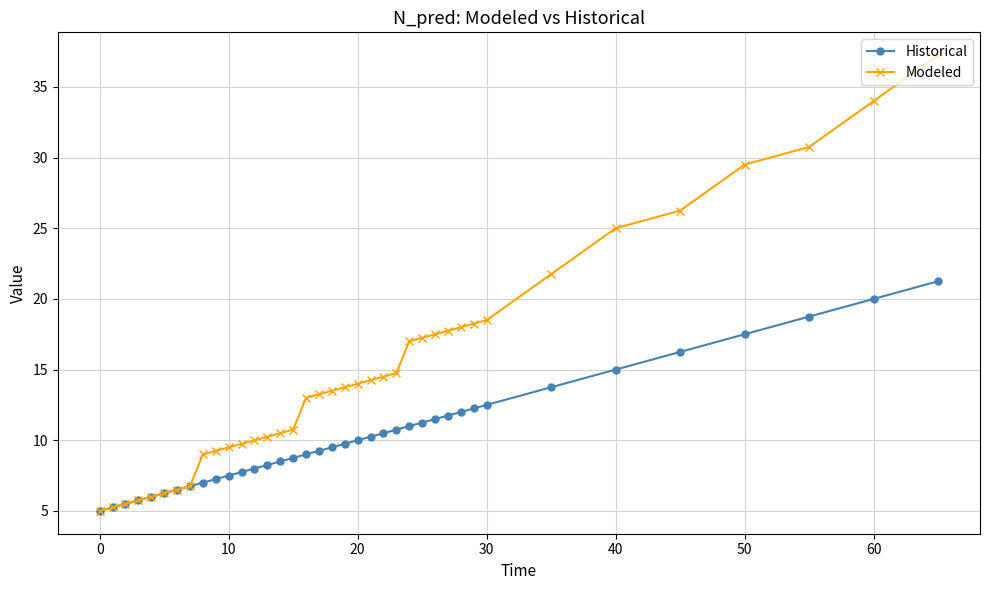

Rank the series by their maximum value, from lowest to highest.

Historical, Modeled